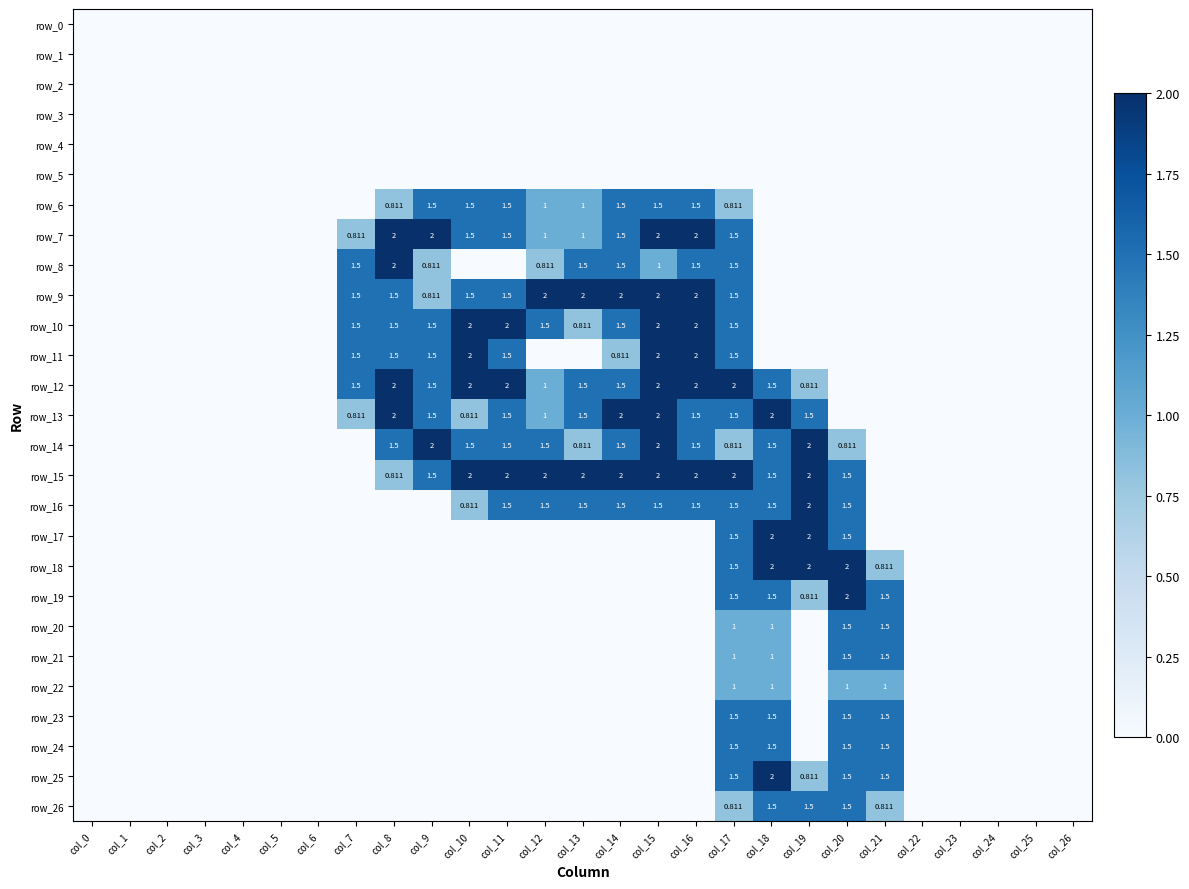

At which label does row_12 reach its peak?

col_8